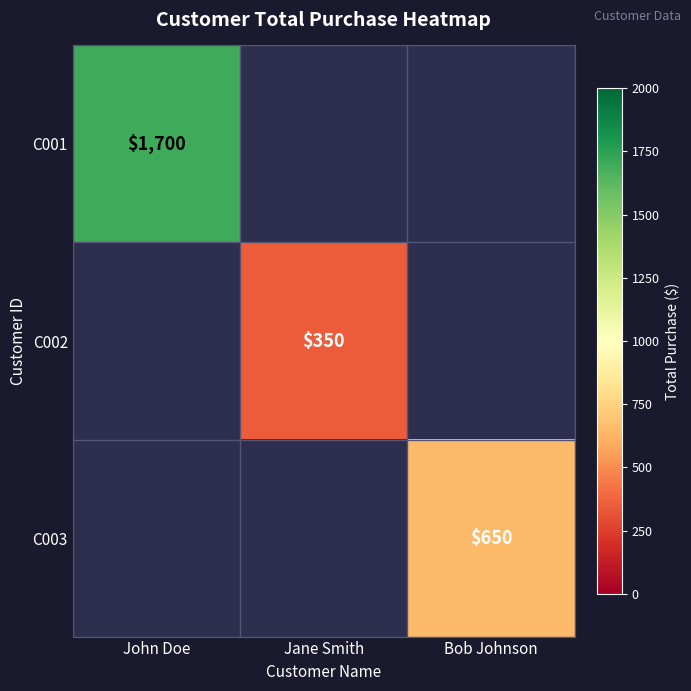

Is it true that C003 equals 427 at Bob Johnson?

False